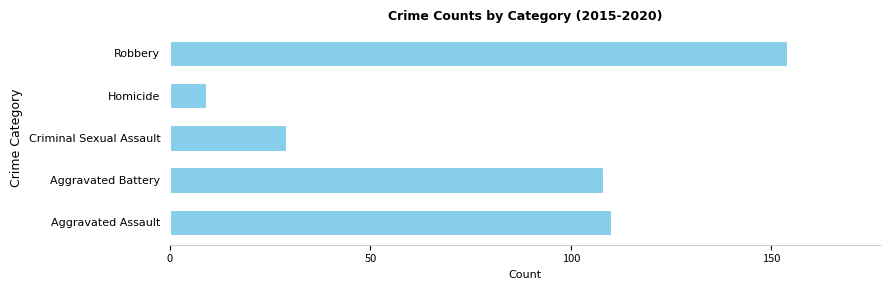

What is the minimum value shown in the chart?

9